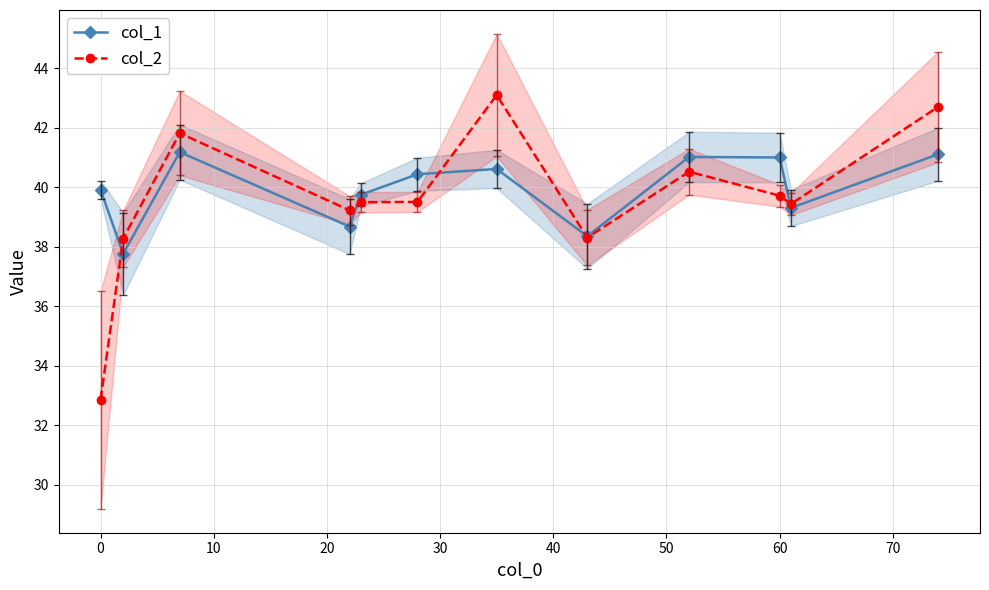

In col_1, how many points are higher than both neighbors (excluding endpoints)?

3